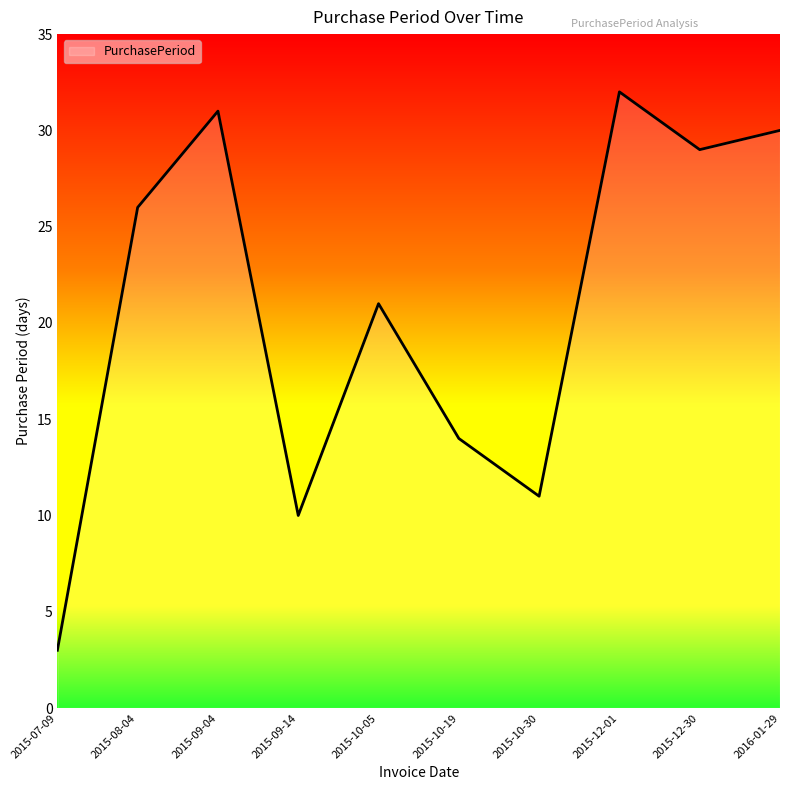

Read the value at 2015-07-09, to the nearest 5.

5